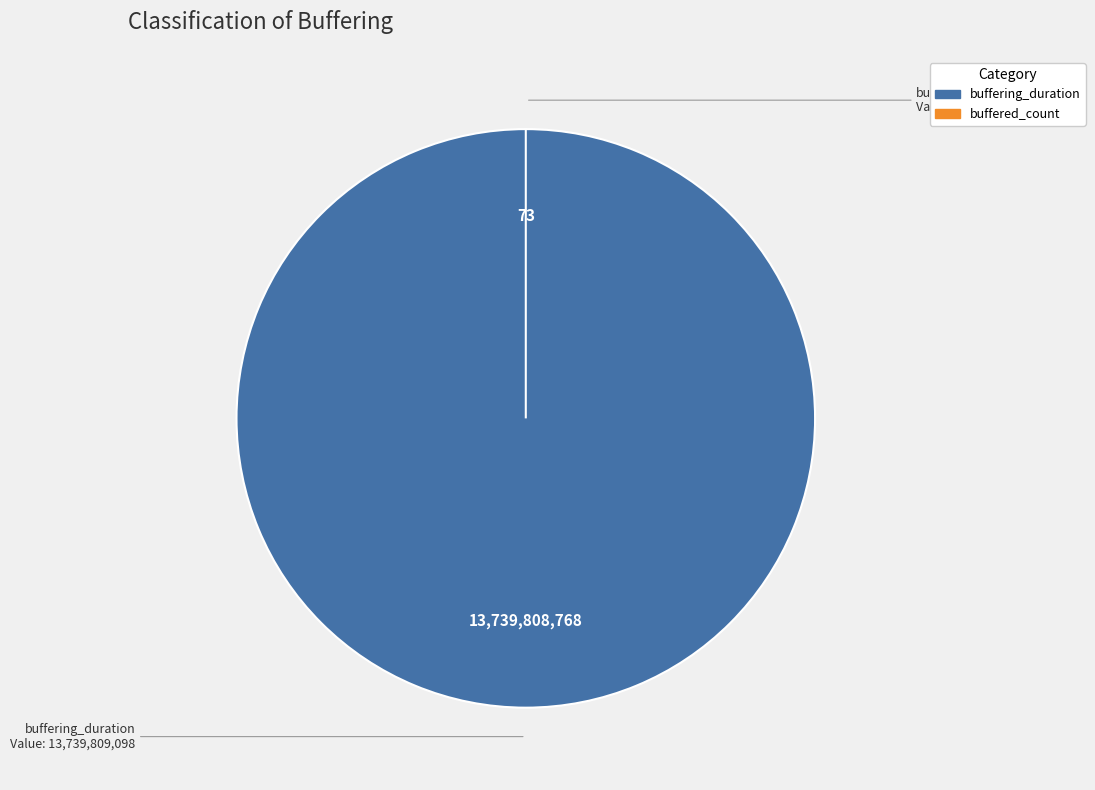

How many slices are in this pie chart?

2